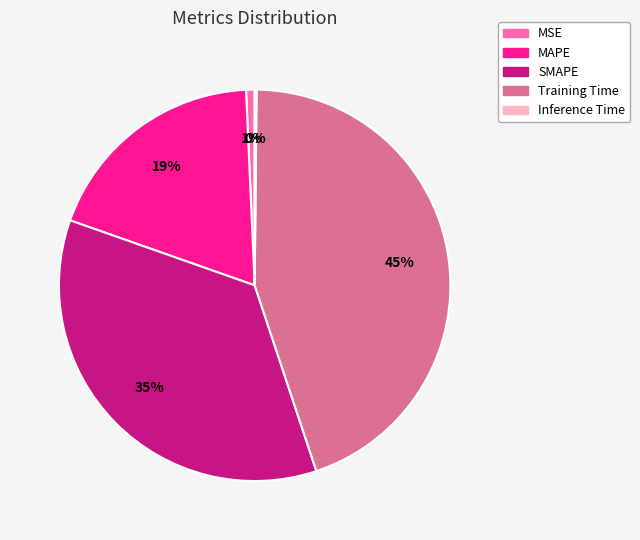

What is the largest slice in the pie chart?

Training Time